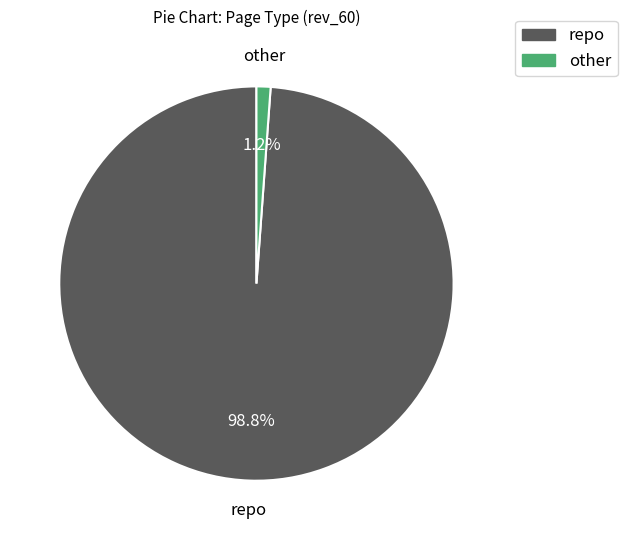

Between other and repo, which is larger?

repo